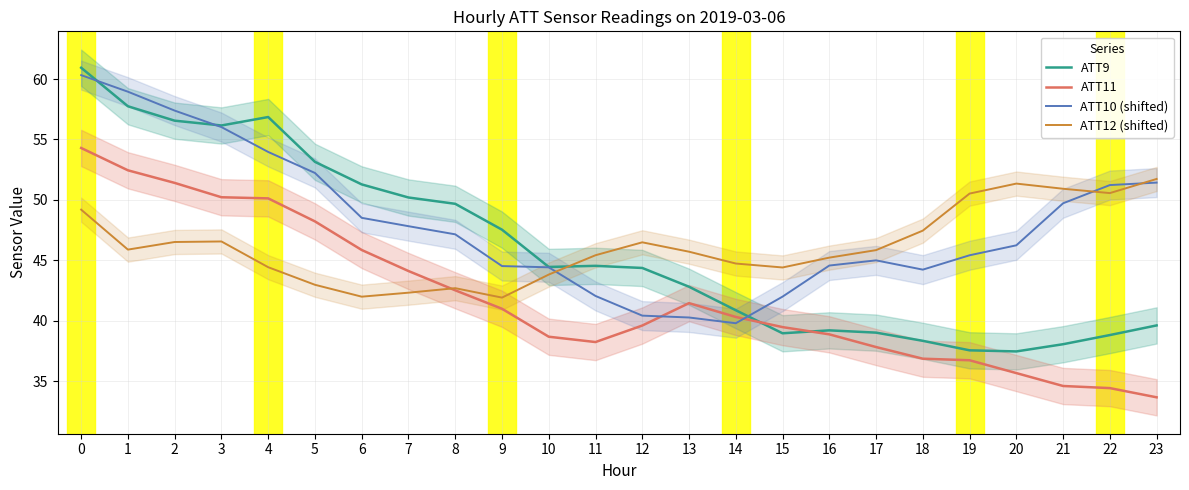

How many lines are shown in the chart?

4